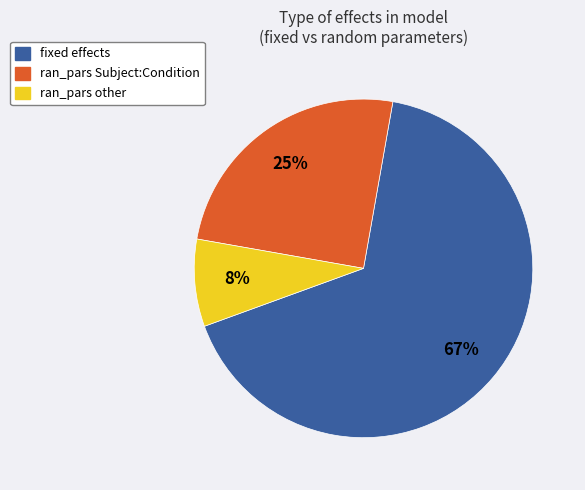

Which category accounts for the majority?

fixed effects